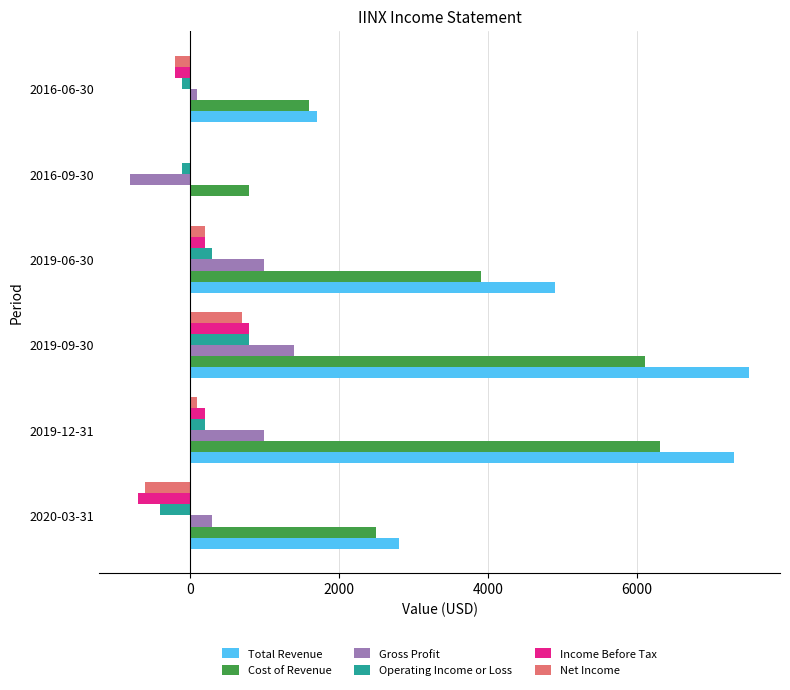

What is the sum of all Gross Profit values?

3000